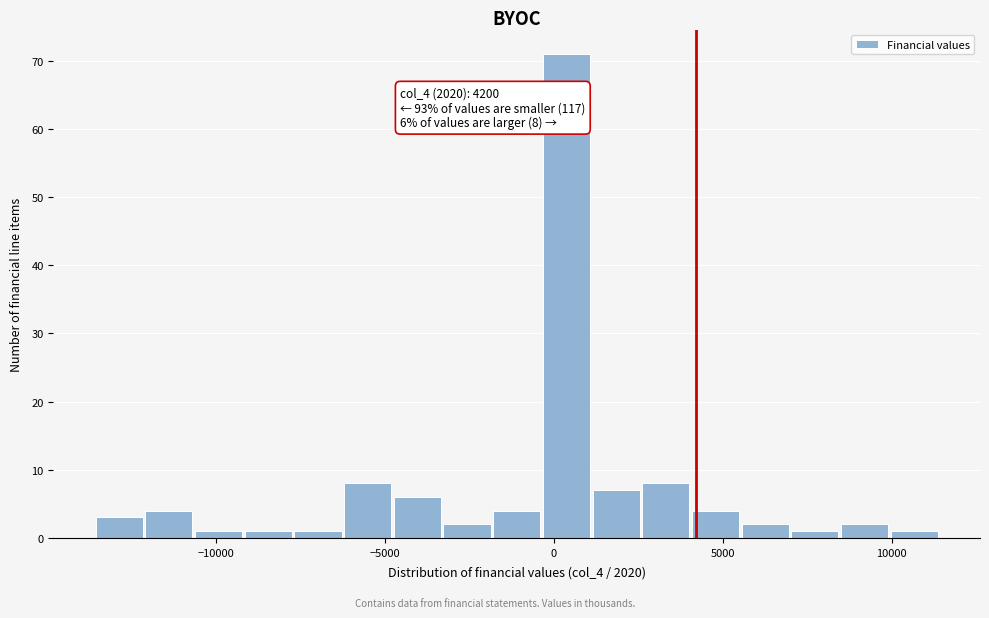

Read against the x-axis, roughly where is the centre of the tallest bar?

500